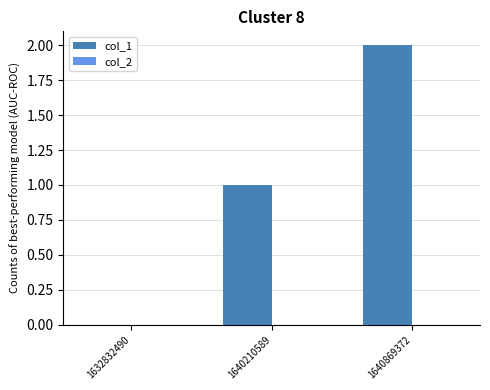

Count the number of categories in the chart.

3